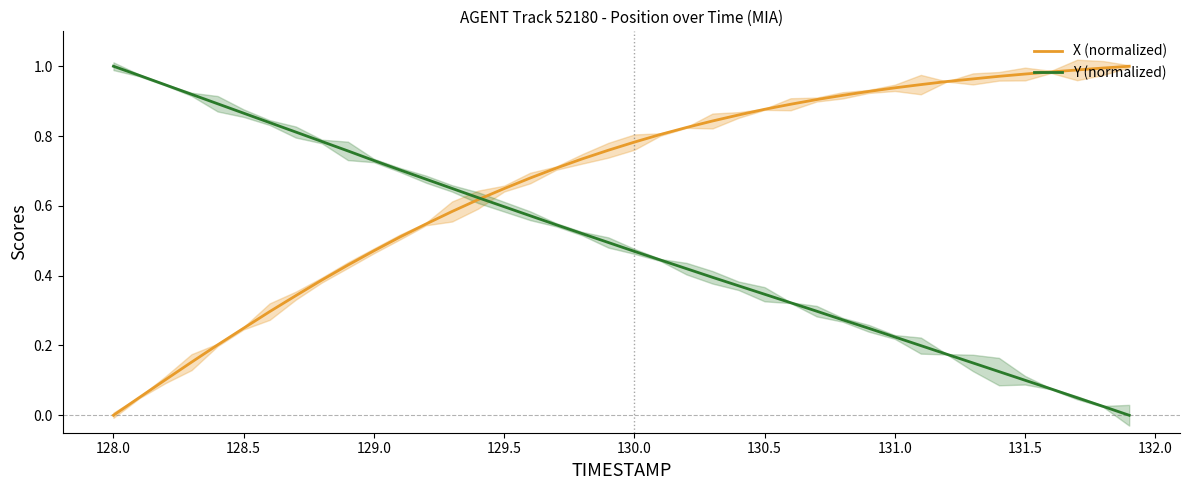

Which category has the highest value in the Y (normalized) series?

128.0